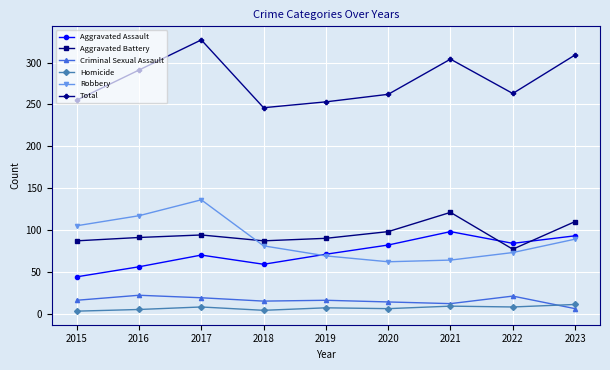

True or false: Homicide and Criminal Sexual Assault intersect in this chart.

True